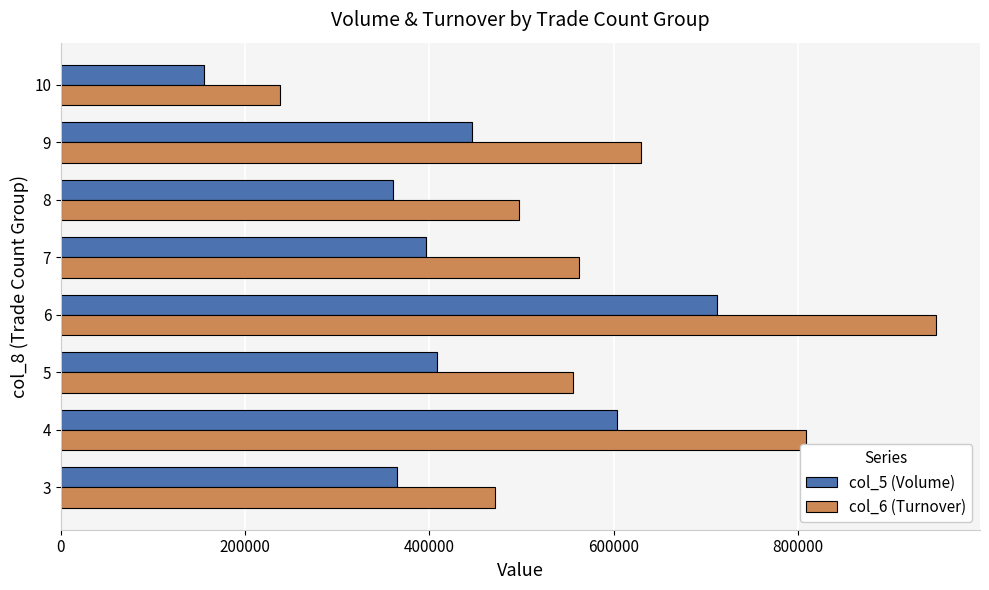

At how many categories does at least one series exceed 713595?

2